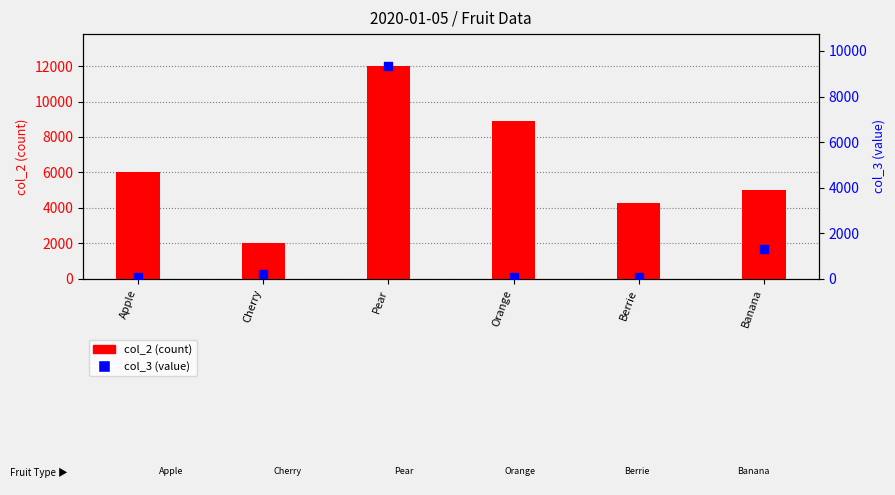

Is the value of col_3 (value) at Pear greater than the value of col_2 (count) at Pear?

No